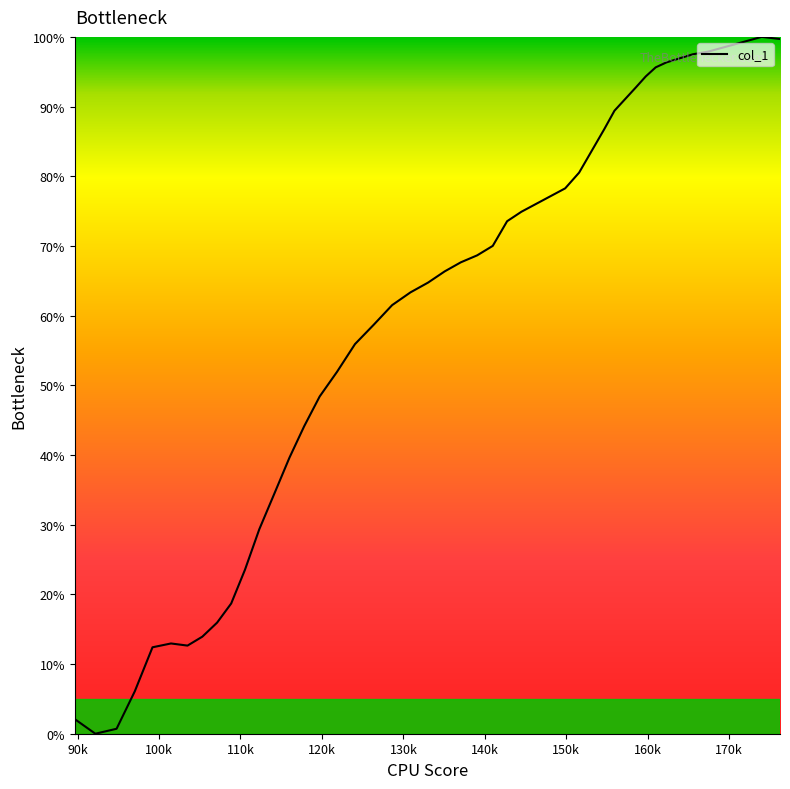

What is the difference between the maximum and minimum values?

100.0